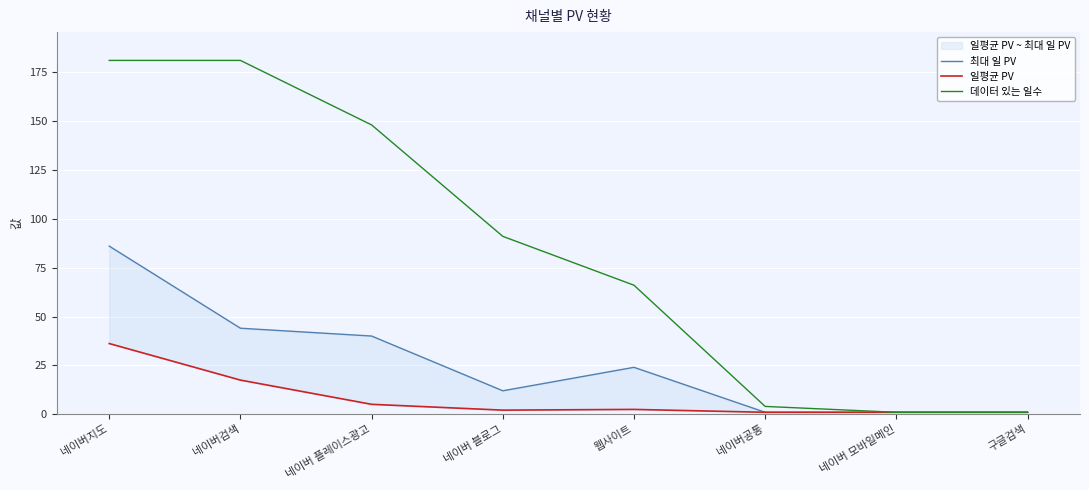

What value does the 데이터 있는 일수 series have at 네이버공통?

4